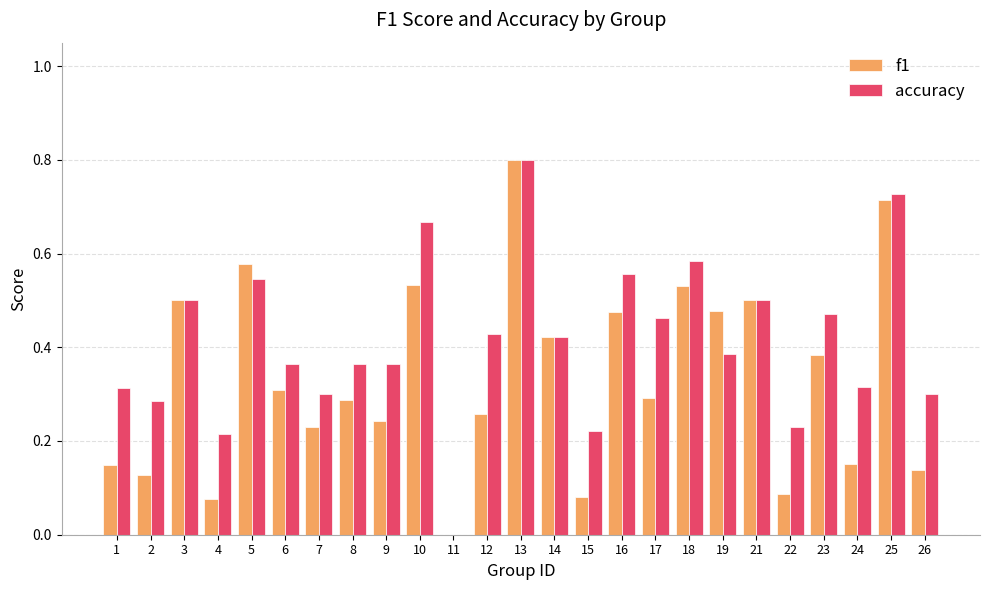

How many accuracy values are between 0 and 1?

25